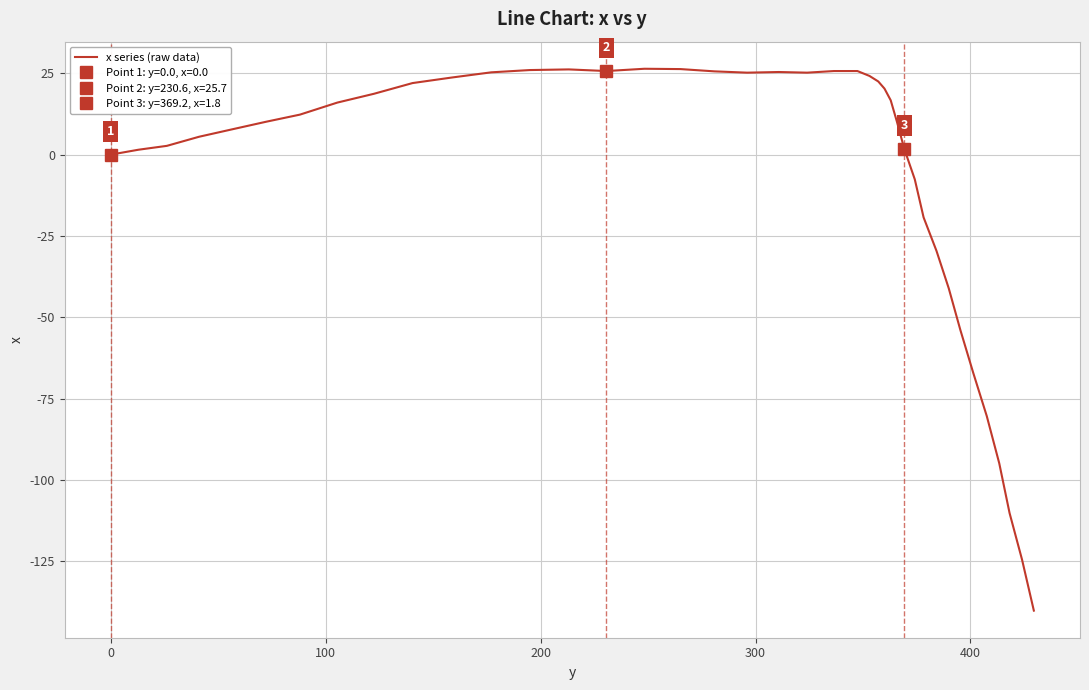

How many distinct data groups are displayed?

1